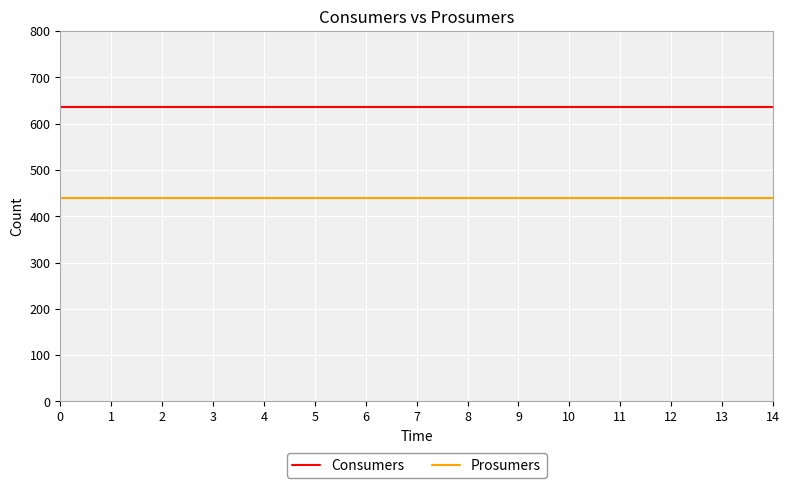

How many lines are shown in the chart?

2